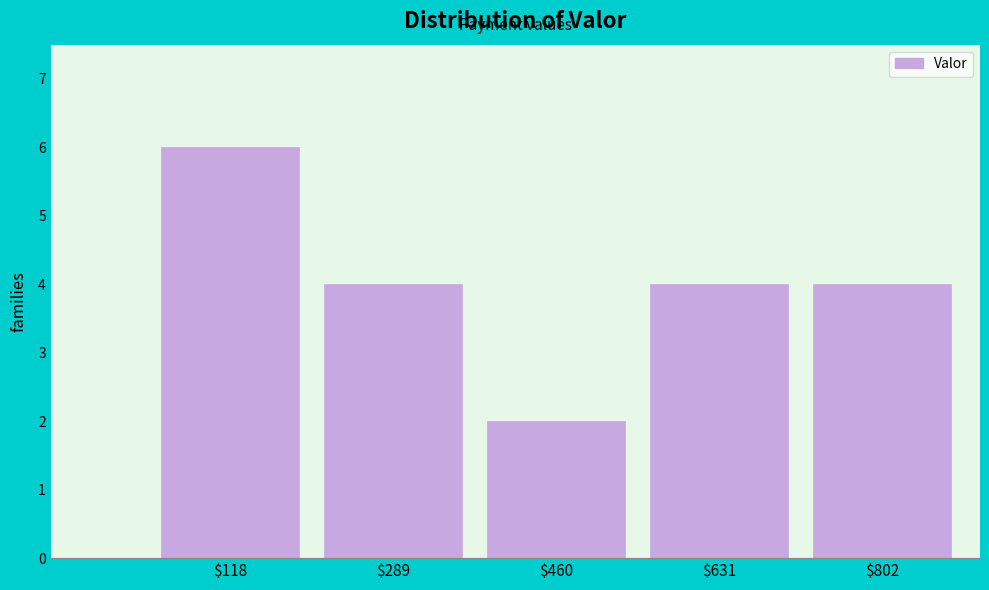

What is the value of the 1st bar from the left?

6